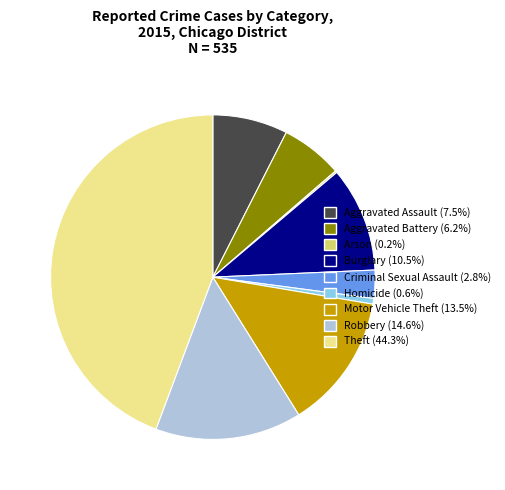

Does any single category account for the majority?

No